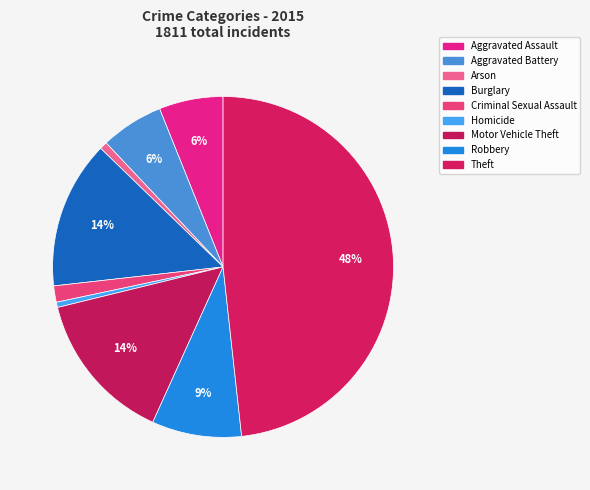

Rank the categories by value from highest to lowest.

Theft, Motor Vehicle Theft, Burglary, Robbery, Aggravated Assault, Aggravated Battery, Criminal Sexual Assault, Arson, Homicide